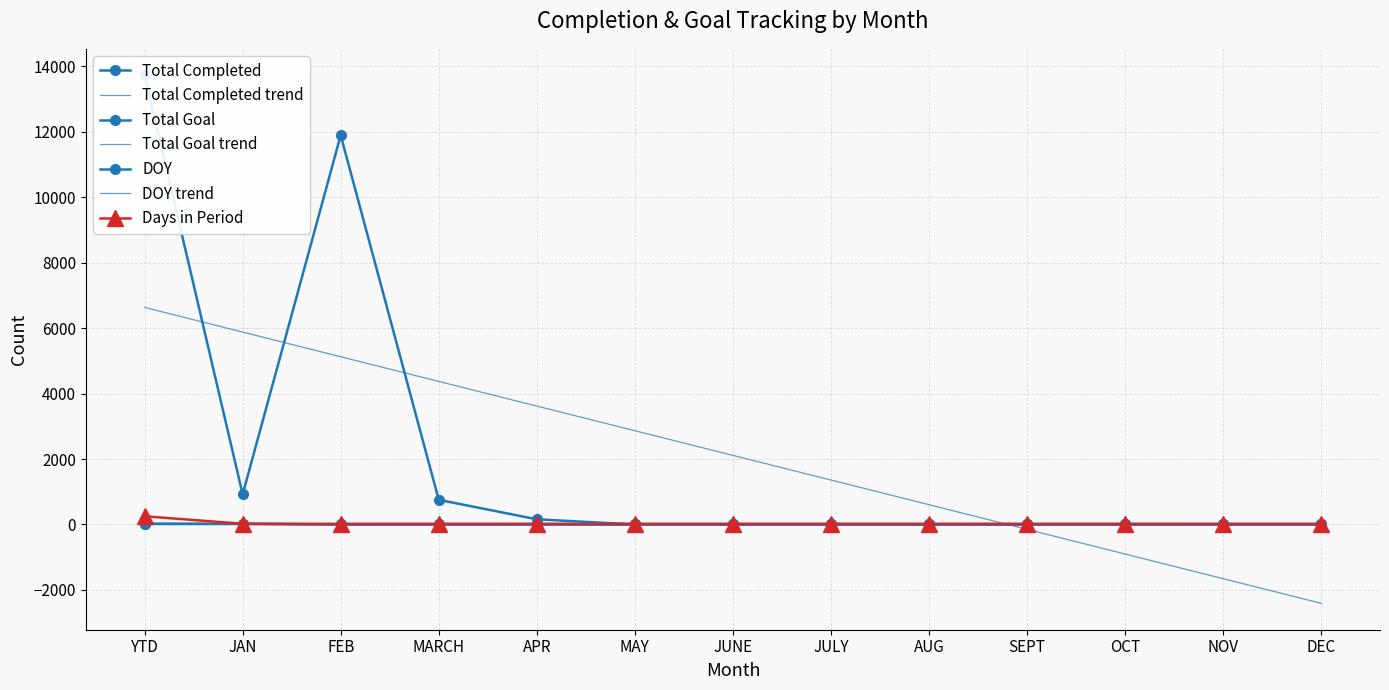

At which label is Days in Period closest to 135?

JAN